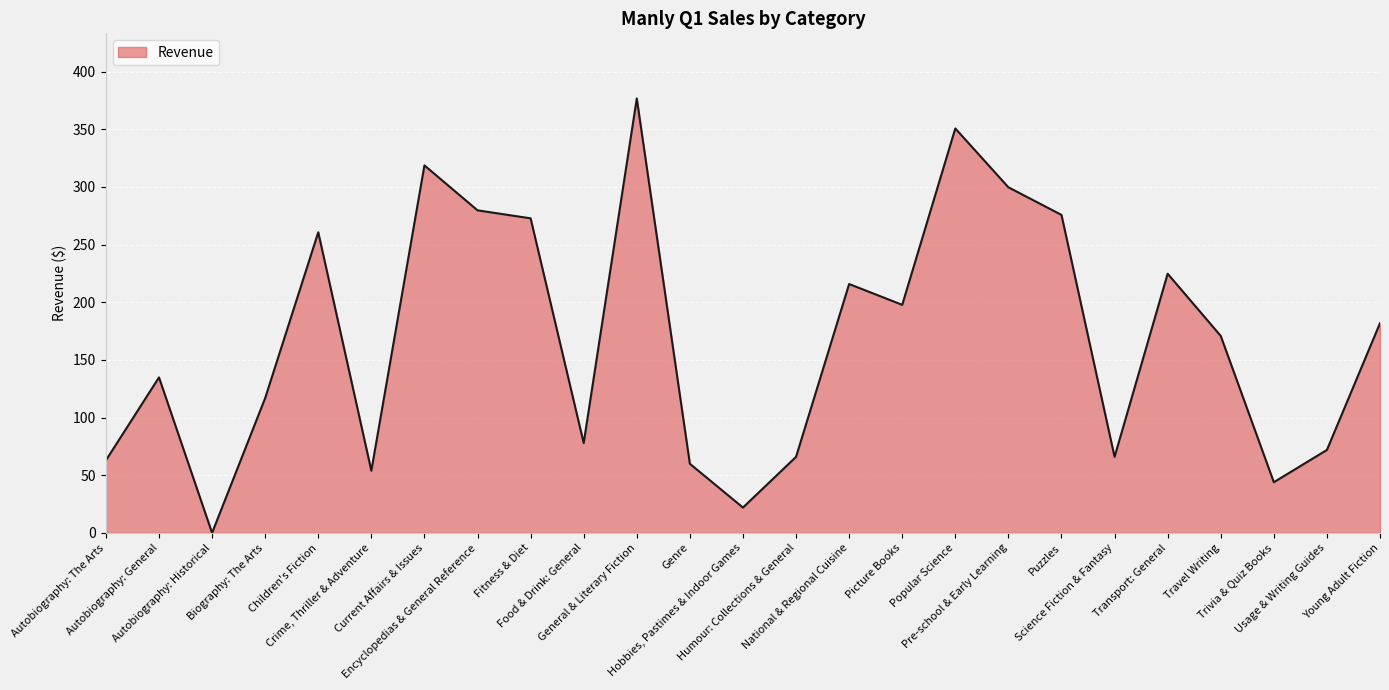

What is the difference between the maximum and minimum values?

376.7